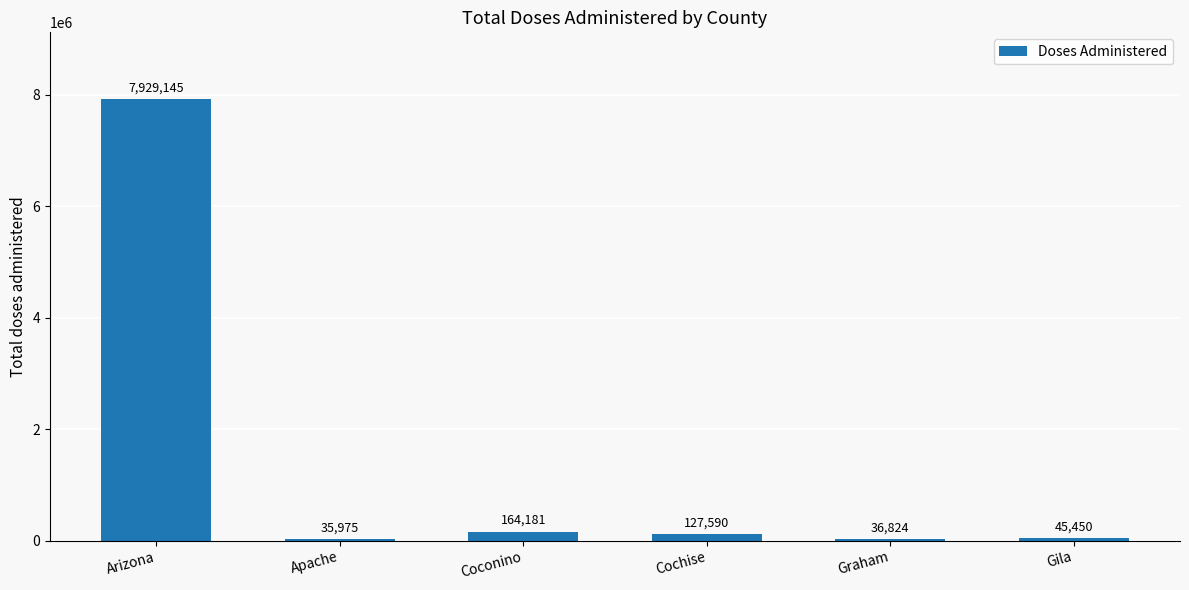

What is the value of the 1st bar from the left?

7929145